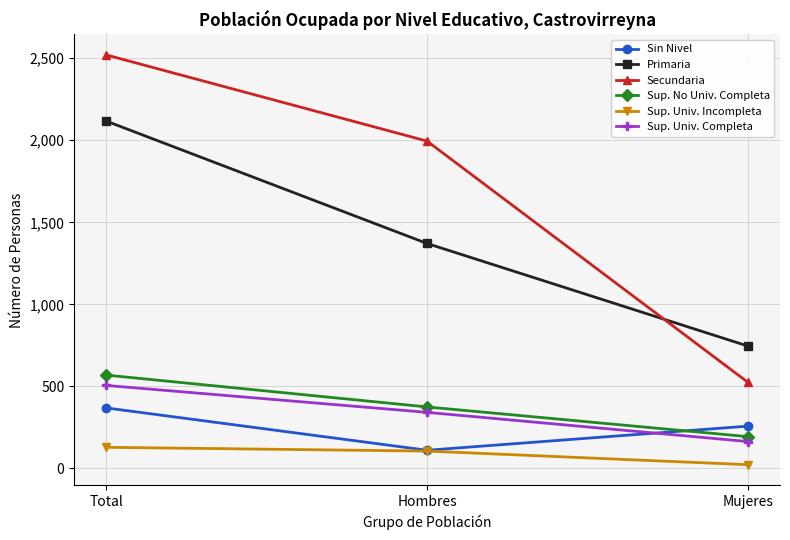

Does the chart have visible grid lines?

Yes